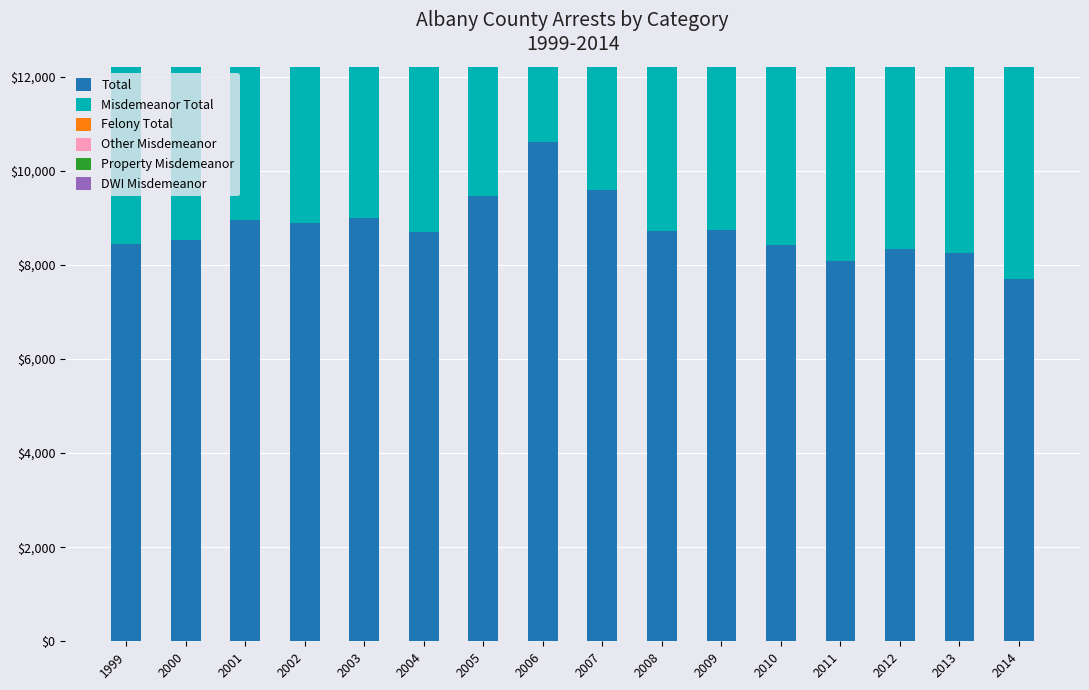

The value of DWI Misdemeanor at 2005 is 2070. True or false?

False